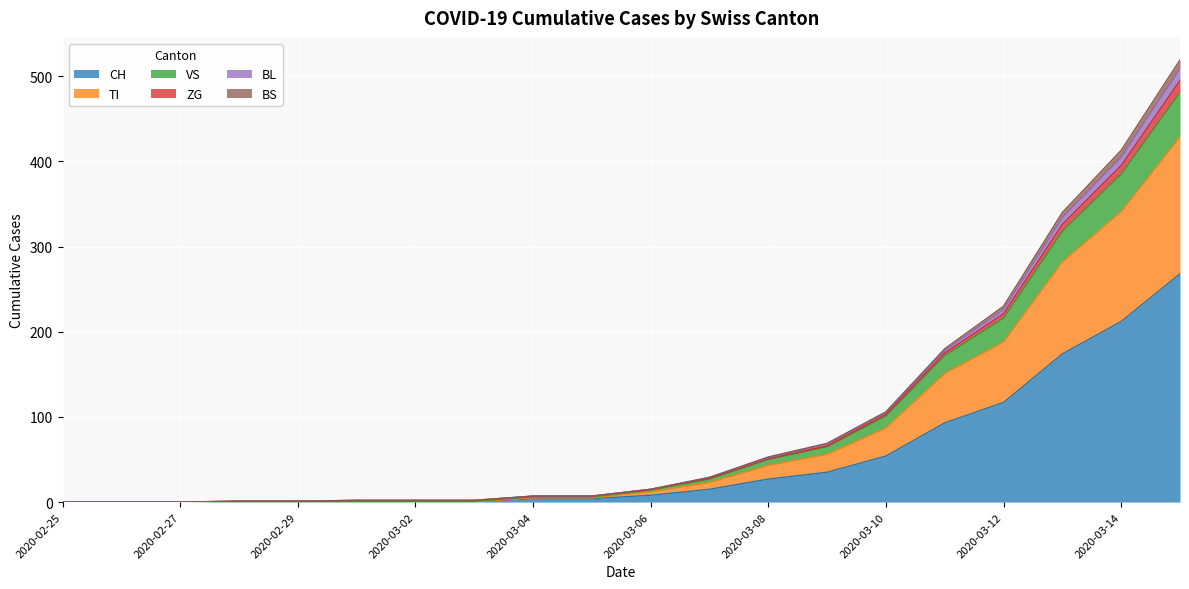

Rank the categories by ZG value from lowest to highest.

2020-02-25, 2020-02-26, 2020-02-27, 2020-02-28, 2020-02-29, 2020-03-01, 2020-03-02, 2020-03-03, 2020-03-04, 2020-03-05, 2020-03-06, 2020-03-07, 2020-03-08, 2020-03-09, 2020-03-10, 2020-03-11, 2020-03-12, 2020-03-13, 2020-03-14, 2020-03-15